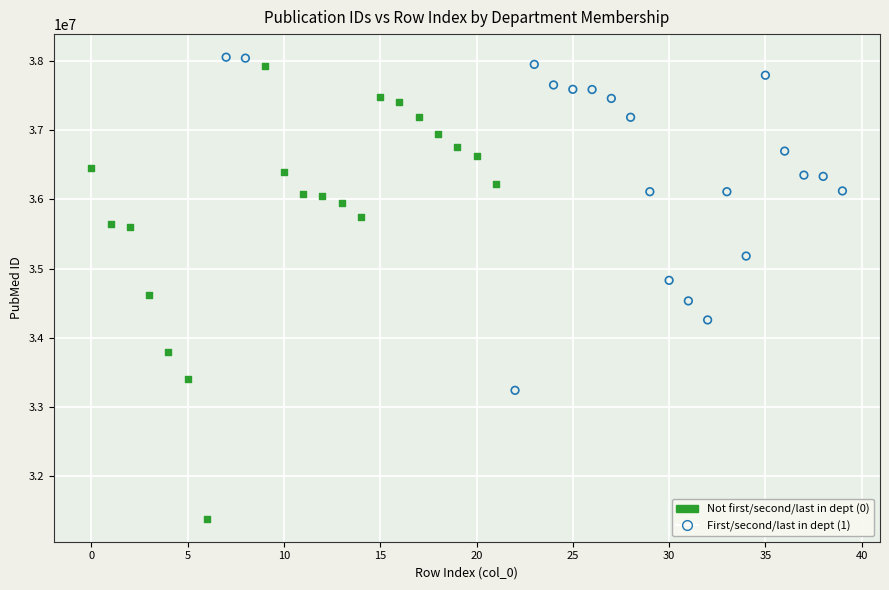

Which series reaches the minimum Y coordinate?

Not first/second/last in dept (0)